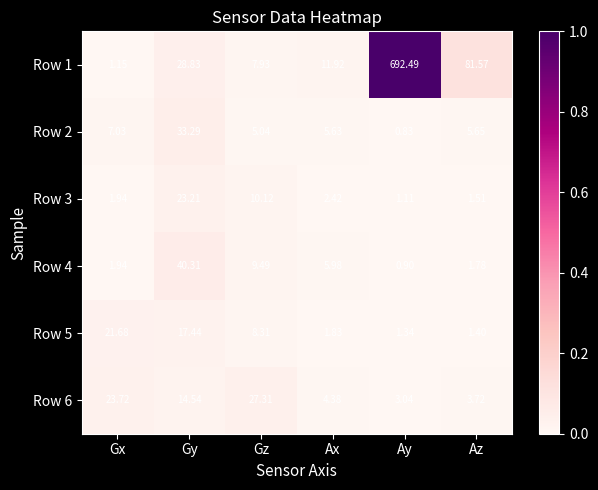

At which category is the sum across all series the highest?

Ay